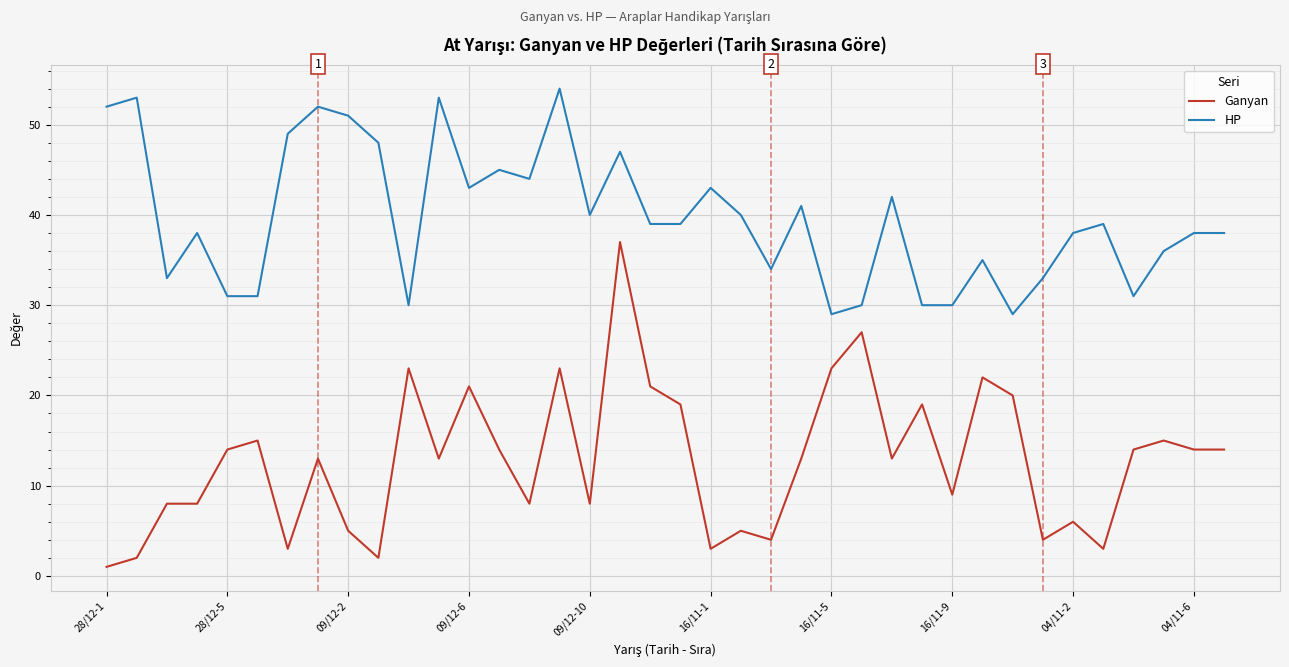

True or false: HP and Ganyan cross at least once.

False